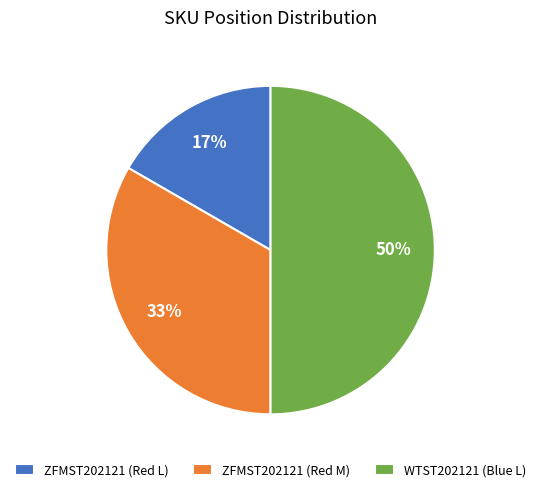

What is the ratio of the value at ZFMST202121 (Red L) to the value at WTST202121 (Blue L)?

0.3